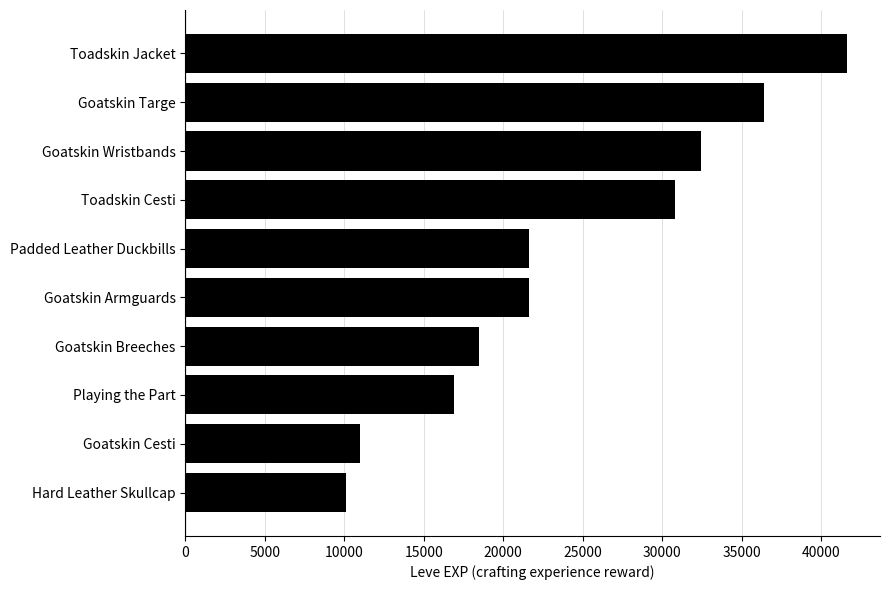

What is the maximum value shown in the chart?

41630